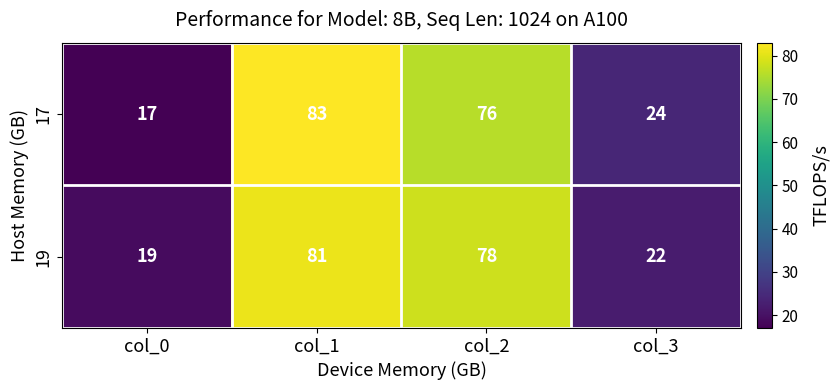

True or false: 17 has a value of 17 at col_0.

True